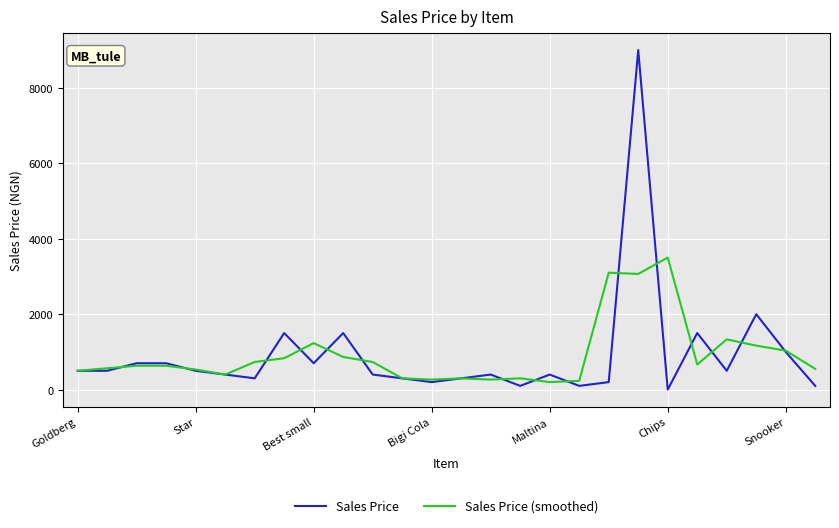

List the series in order of their peak value, lowest first.

Sales Price (smoothed), Sales Price